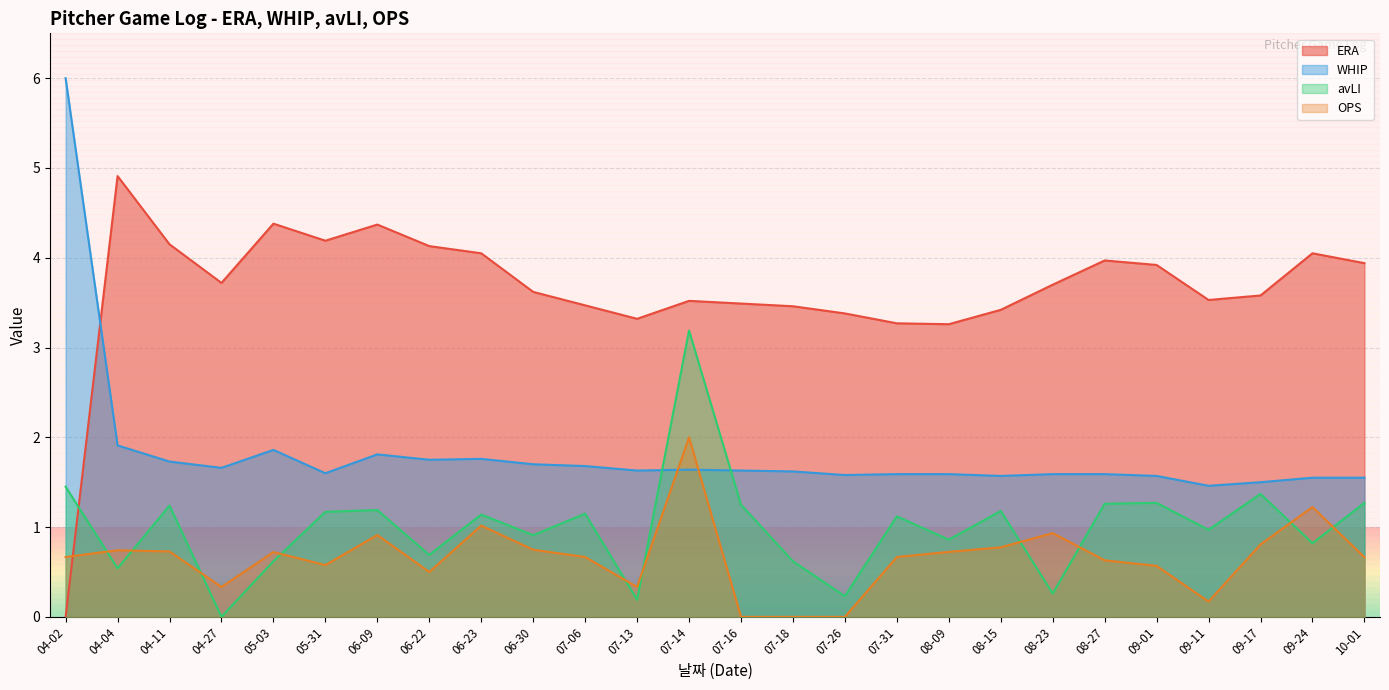

What is the average value of the WHIP series?

1.8